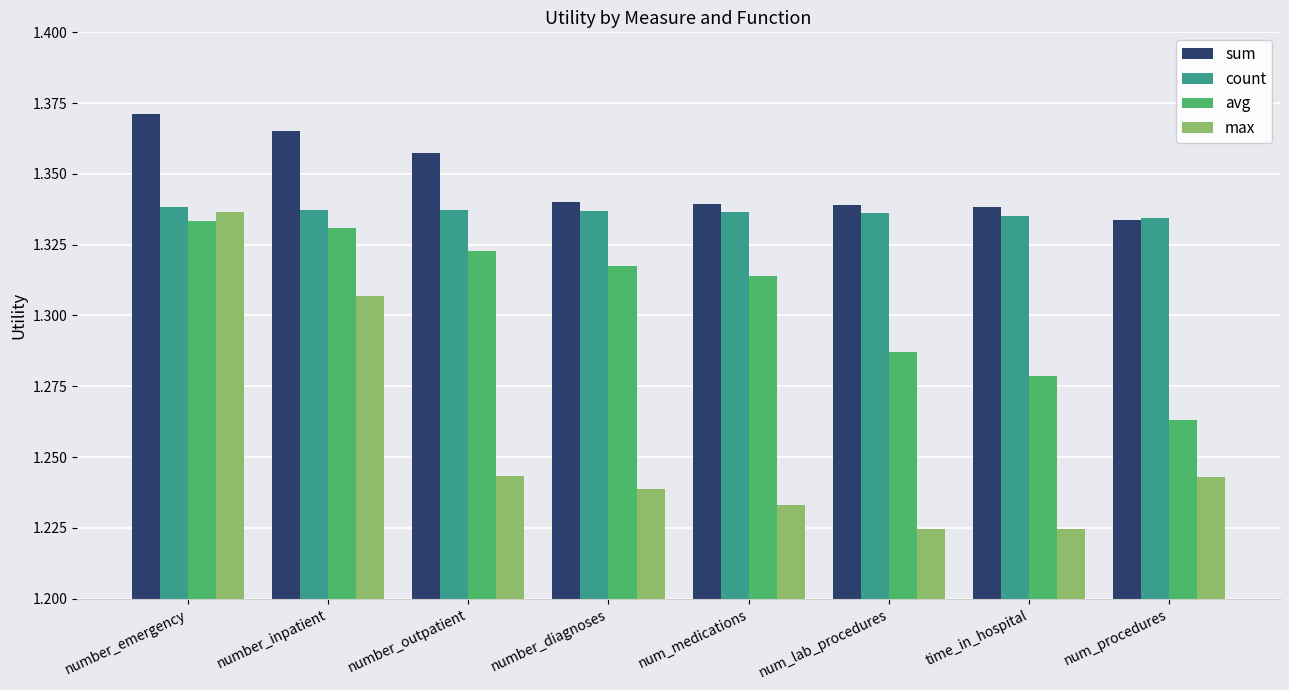

What are all the series names shown in the legend?

sum, count, avg, max